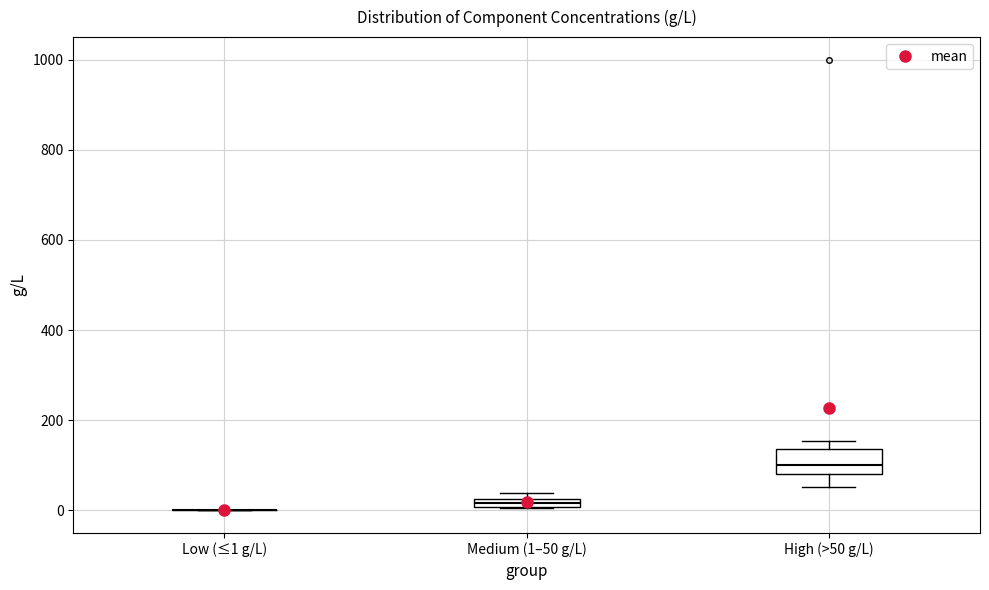

Where does the median line of the box for High (>50 g/L) sit on the y-axis? The values are not printed on the chart, so give them approximately, as read against the axis.

100